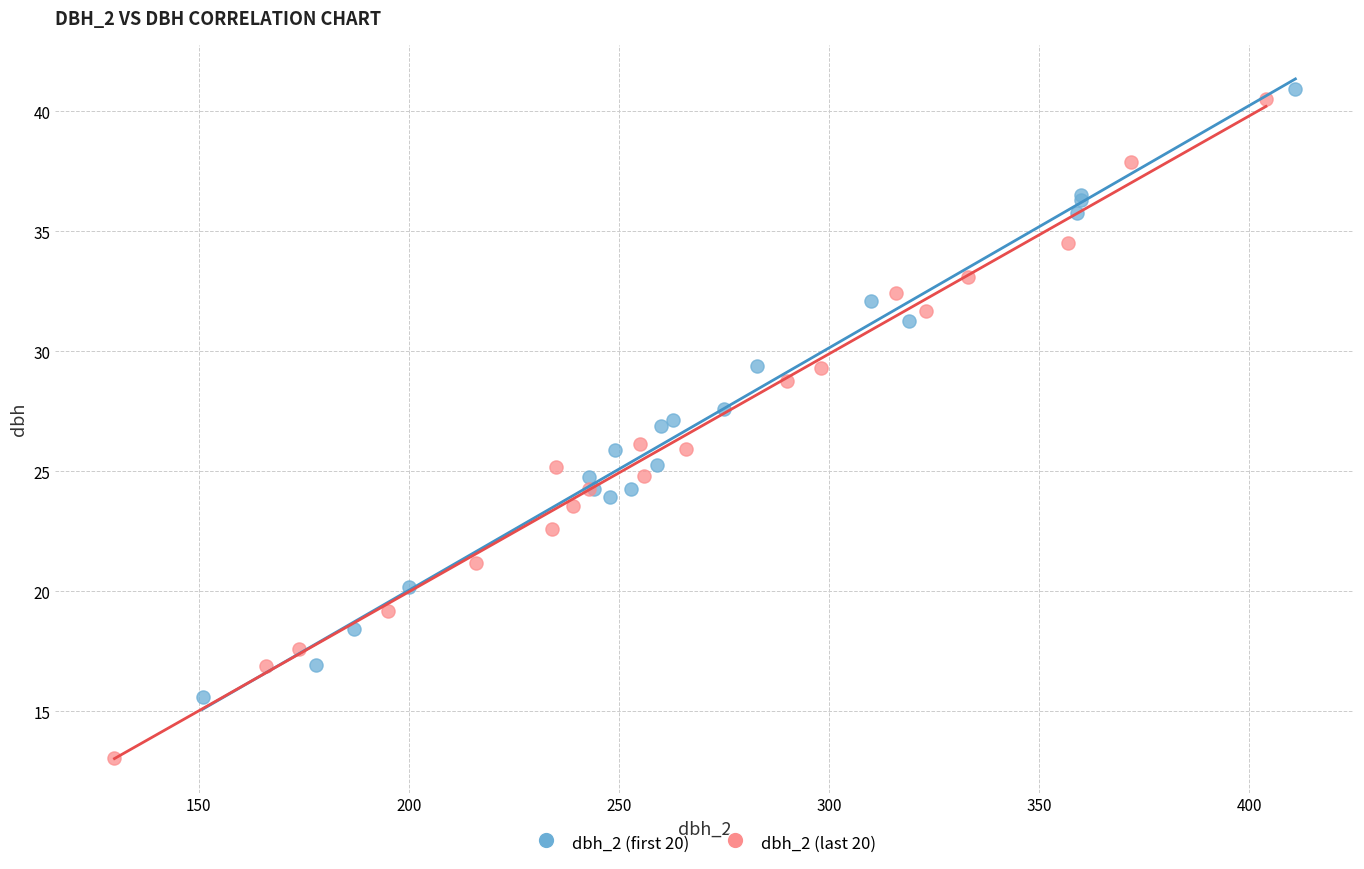

Which series has the widest spread of Y values?

dbh_2 (last 20)